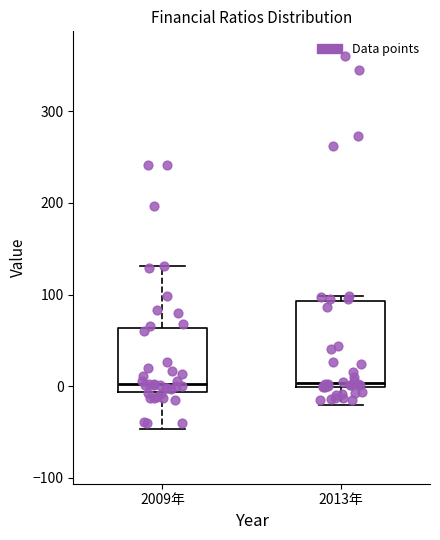

Reading left to right, read every box against the y-axis: the position of its median line, the range the box covers, and the ends of its whiskers. The values are not printed on the chart, so give them approximately, as read against the axis.

2009年: median 0, box -10 to 60, whiskers -50 to 130
2013年: median 0 (just above the box's lower edge), box 0 to 90, whiskers -20 to 100